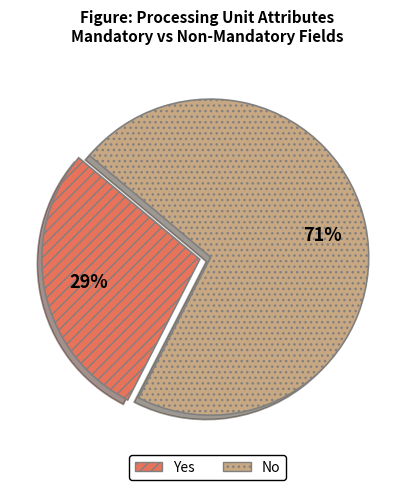

Combined, do No and Yes account for over 50%?

Yes